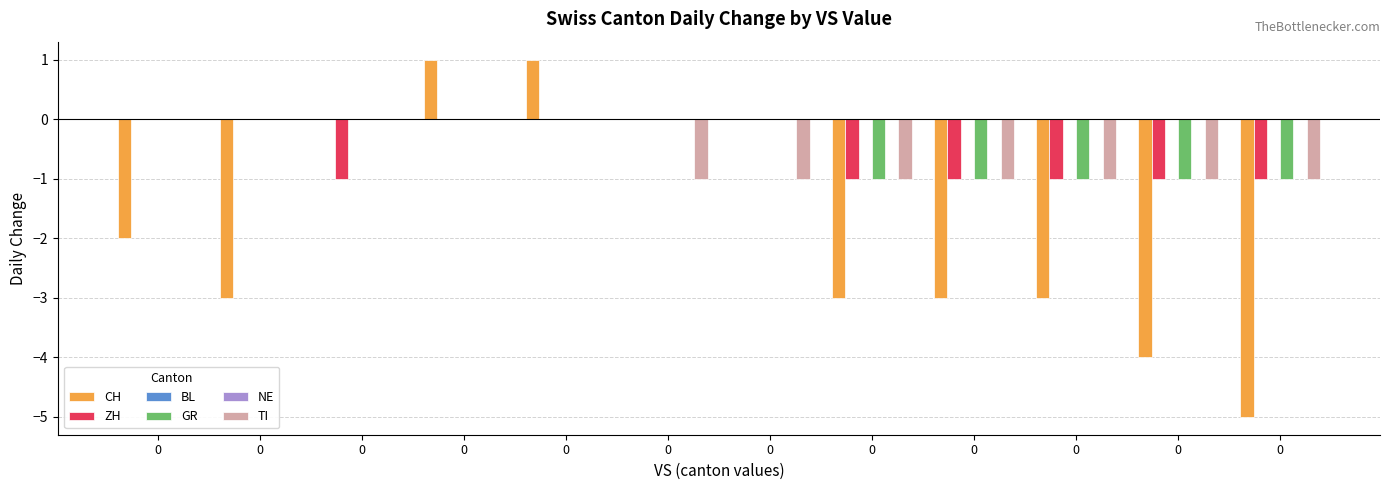

Rank the series at 0 from highest to lowest value.

ZH, BL, GR, NE, TI, CH